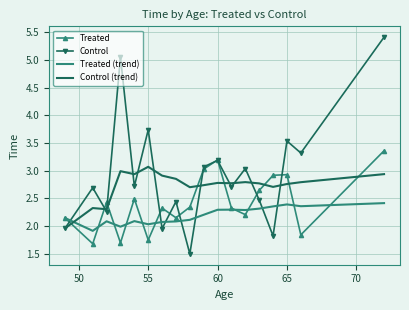

What is the maximum value shown in the chart?

5.4